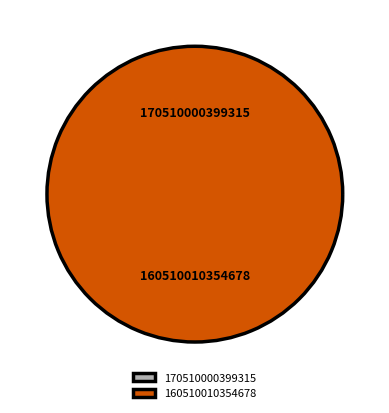

To the nearest percent, what is the difference between the largest and smallest slice percentages?

100%